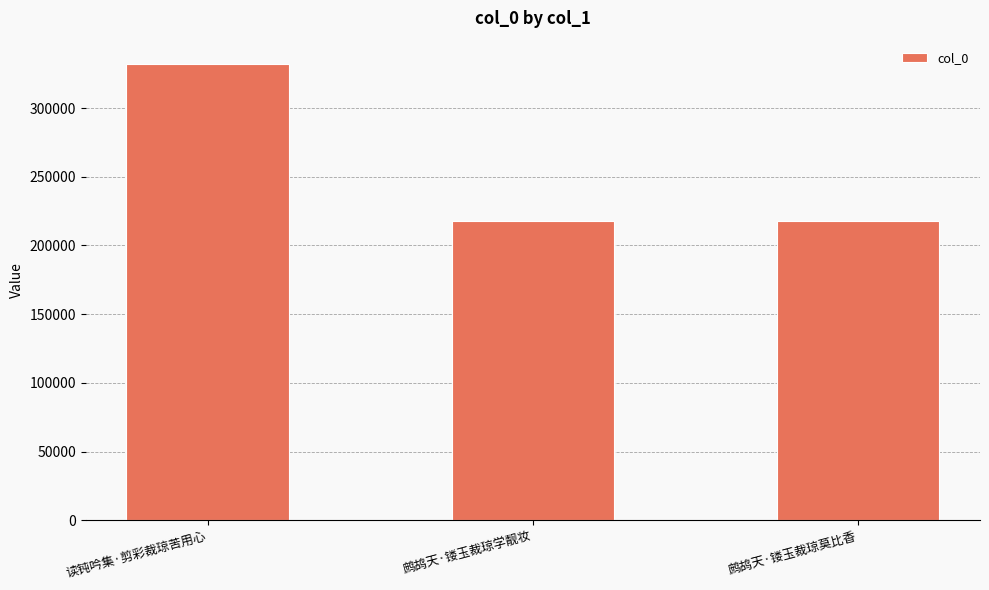

What is the average value?

255902